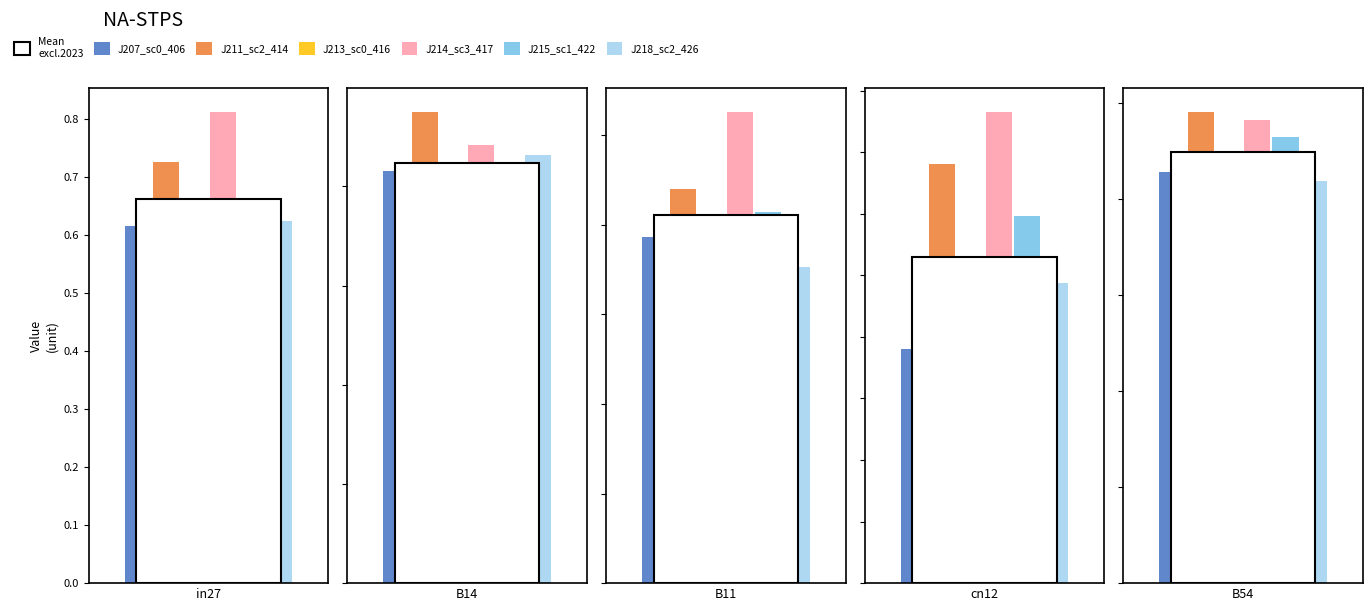

What is the difference between the highest and lowest values at cn12?

0.2